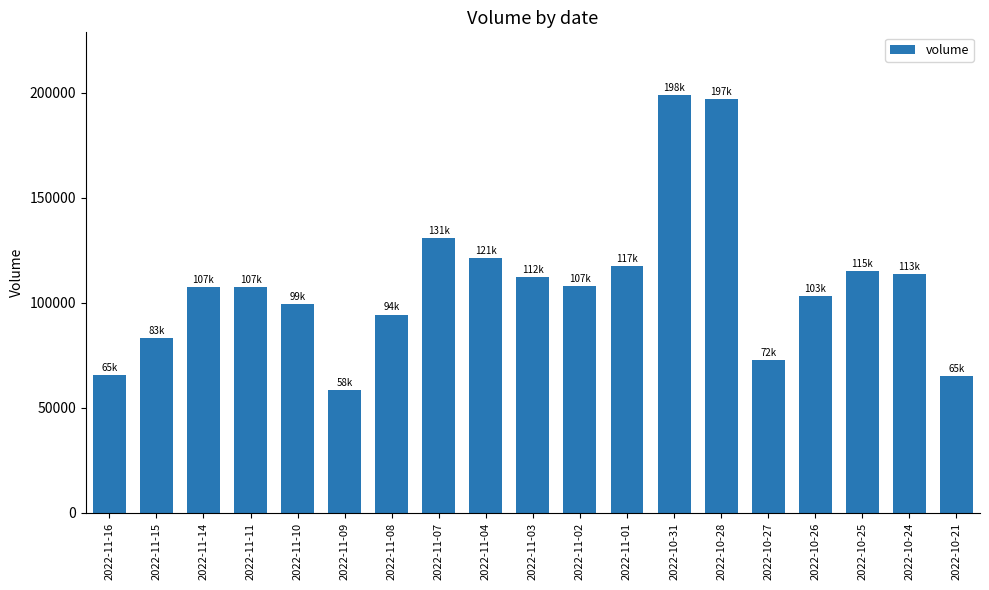

What value does the data have at 2022-10-31, to the nearest 50?

198950